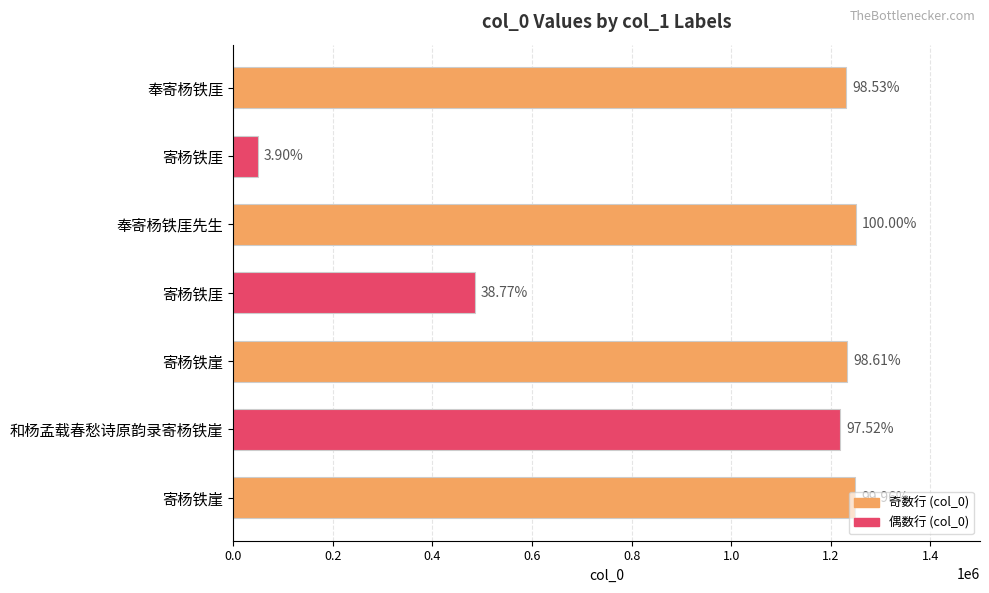

Are the bars horizontal?

Yes